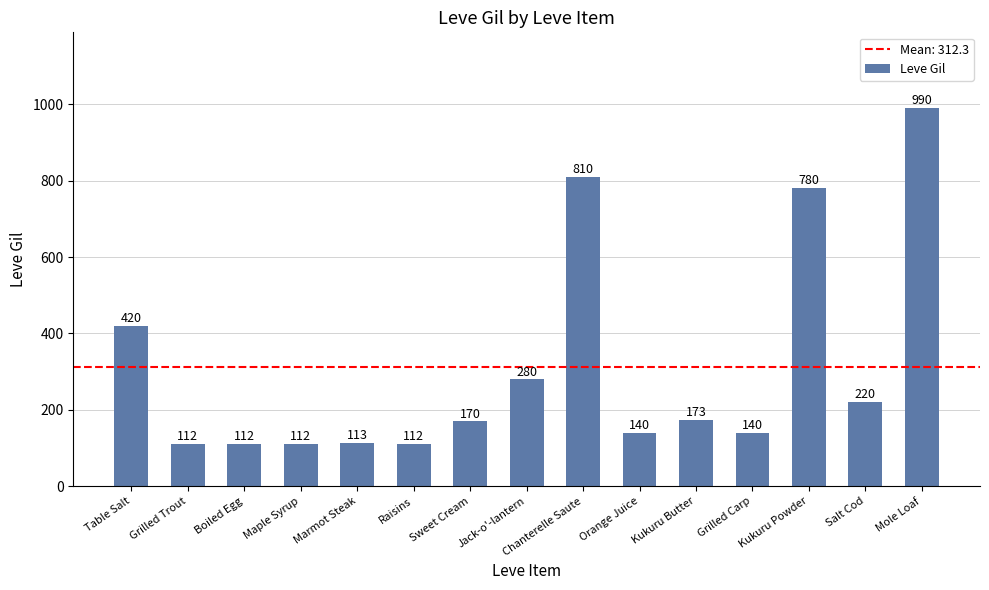

The chart shows a value of 113 at Marmot Steak. True or false?

True